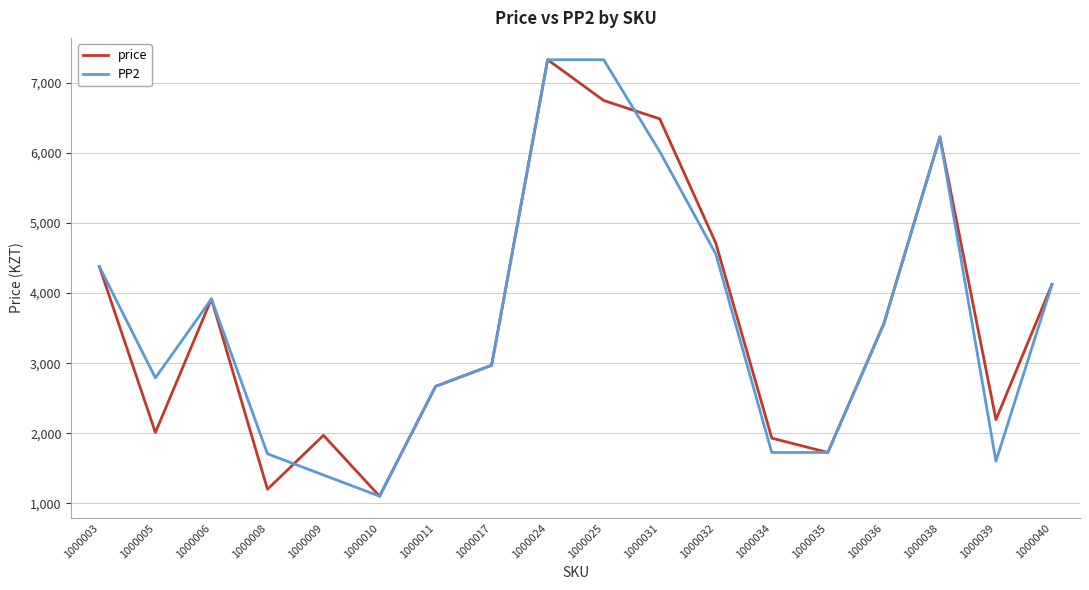

At which category is the sum across all series the highest?

1000024